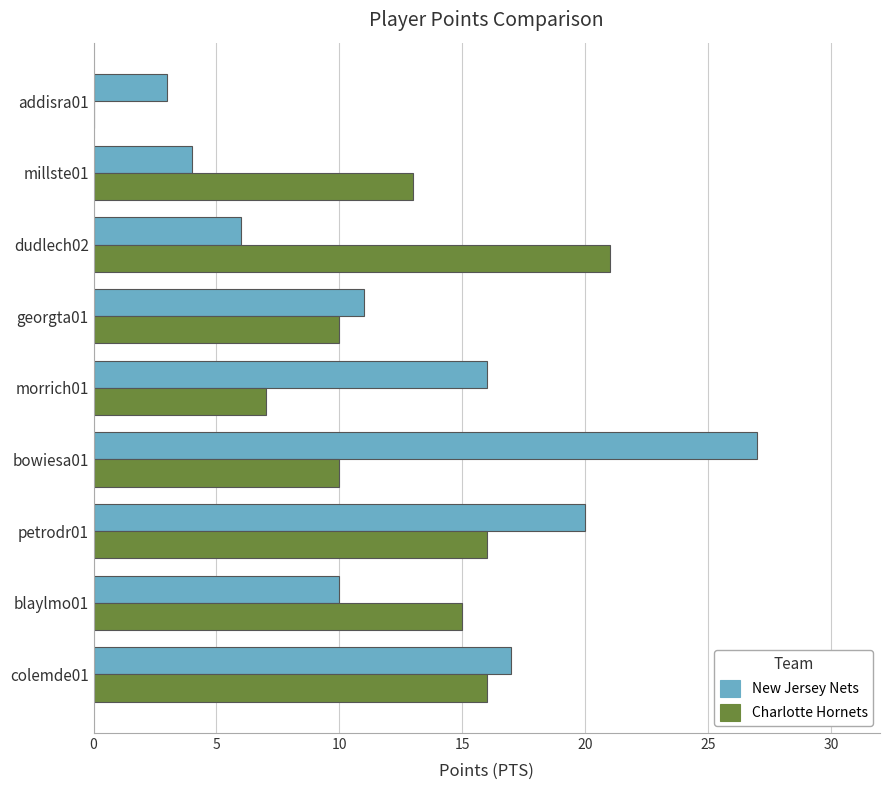

What is the sum of the Charlotte Hornets values at morrich01 and millste01?

20